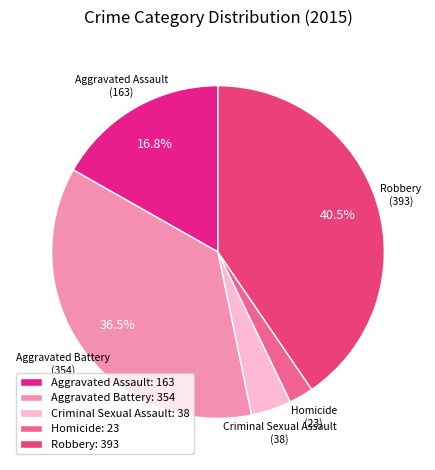

What is the change in value from Aggravated Battery to Homicide?

-331